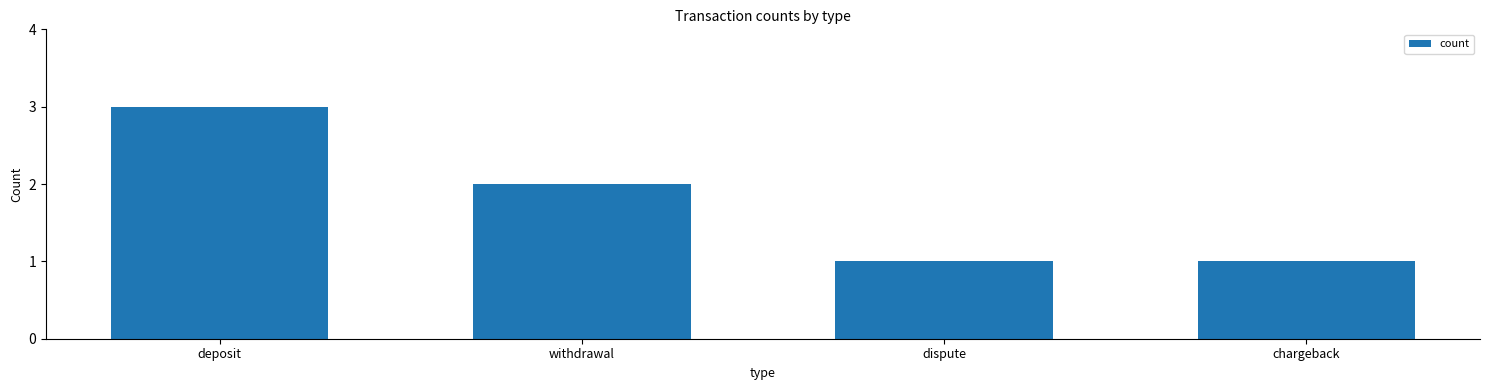

What is the change in value from withdrawal to chargeback?

-1